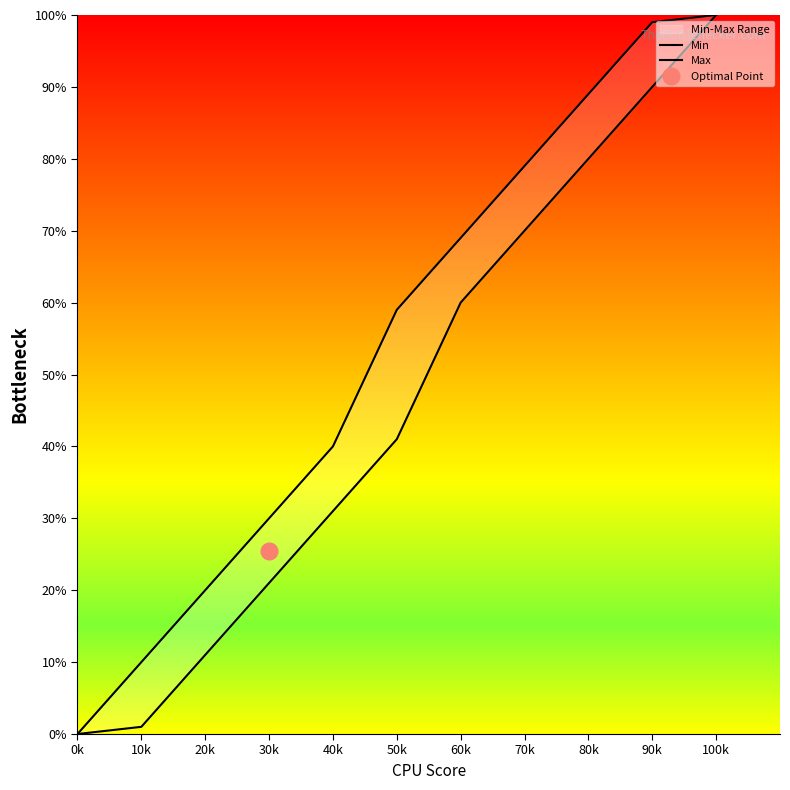

Between 50k and 20k, which is larger?

50k